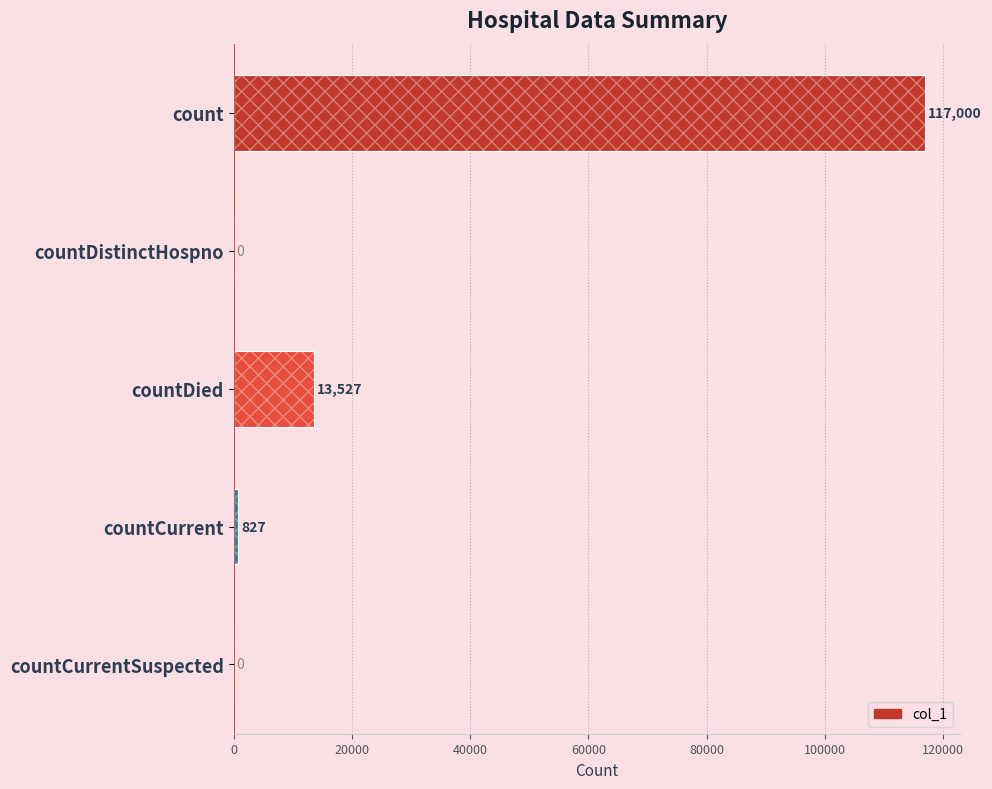

What is the difference between the second highest and second lowest values?

13527